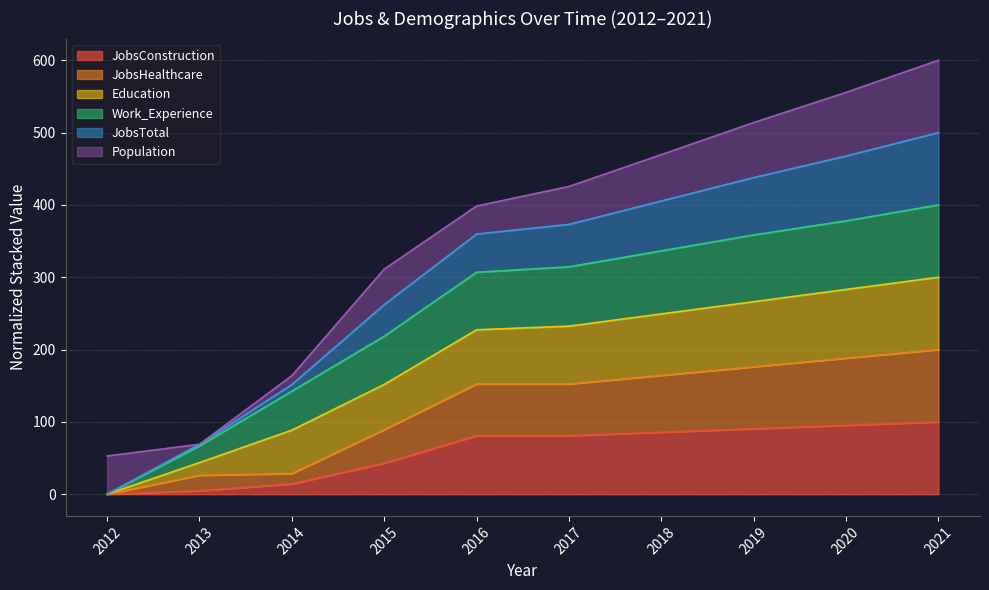

True or false: Work_Experience and JobsConstruction cross at least once.

False